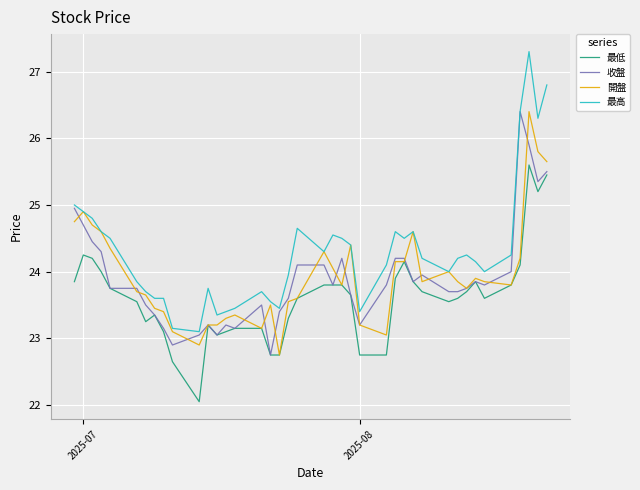

How many data points in 最高 are above 24?

23